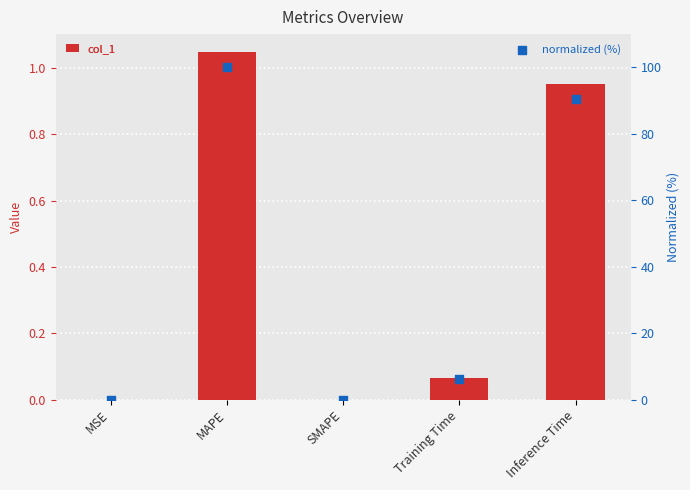

Which series reaches the maximum Y coordinate?

normalized (%)